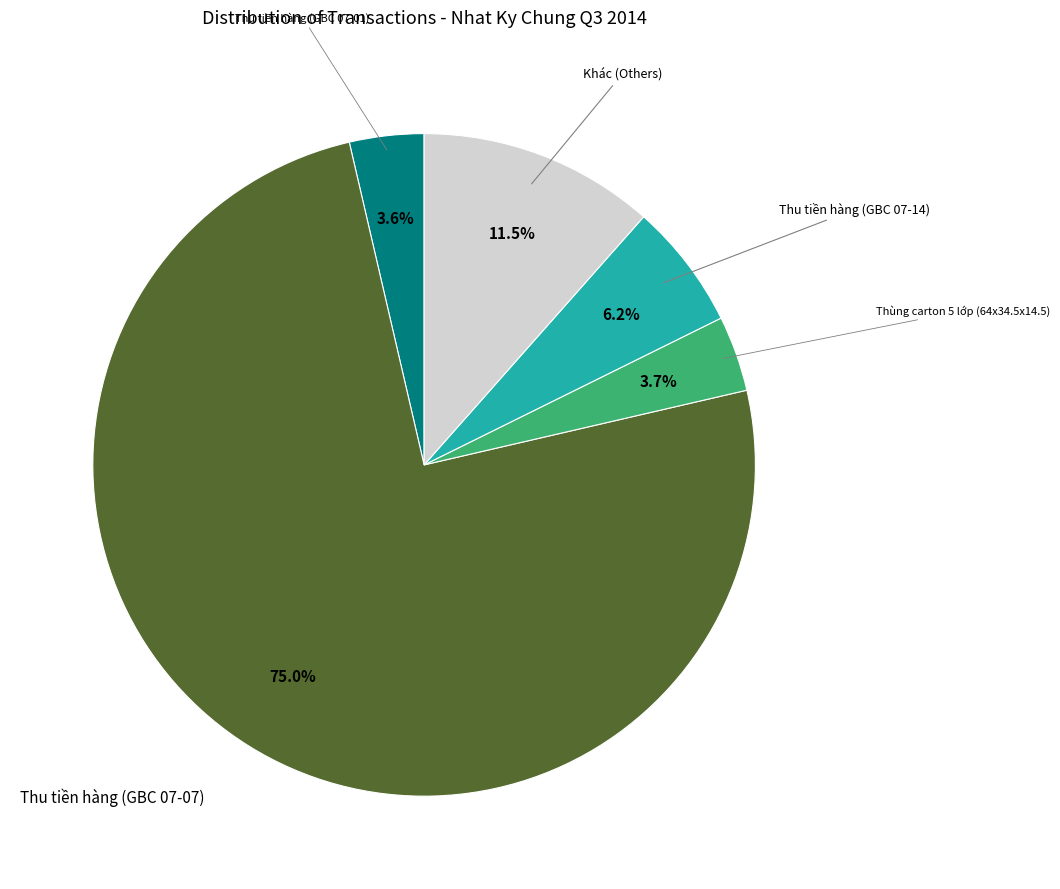

Does any single category account for the majority?

Yes